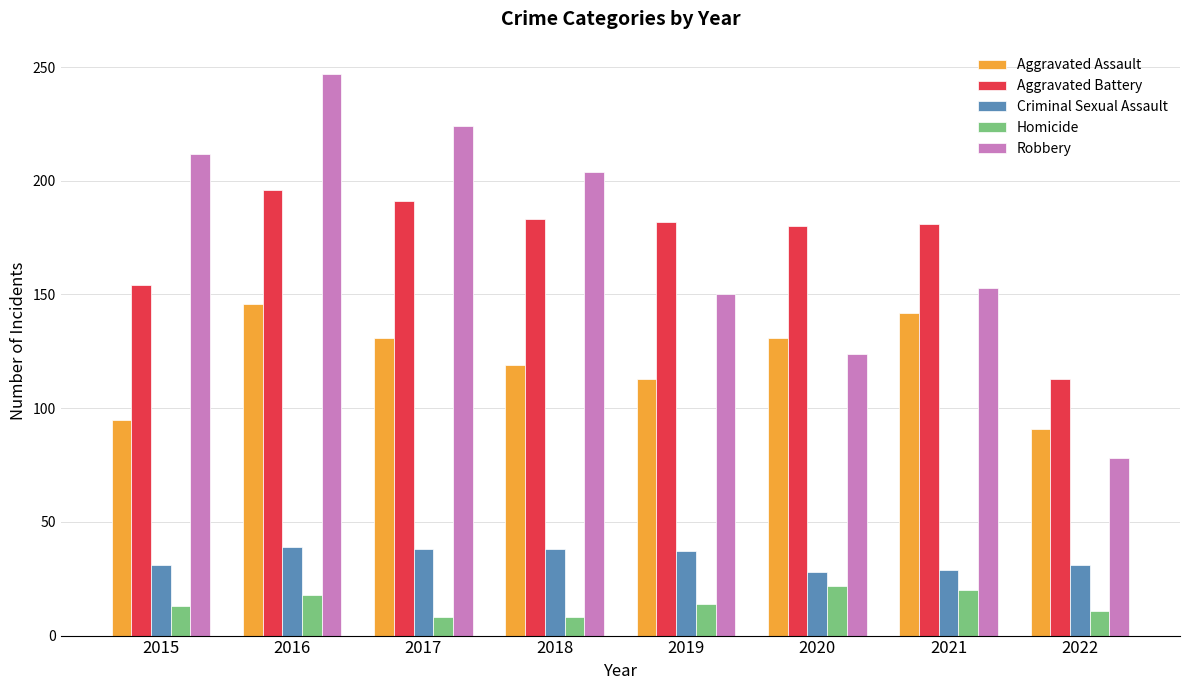

The value of Aggravated Assault at 2020 is 234. True or false?

False